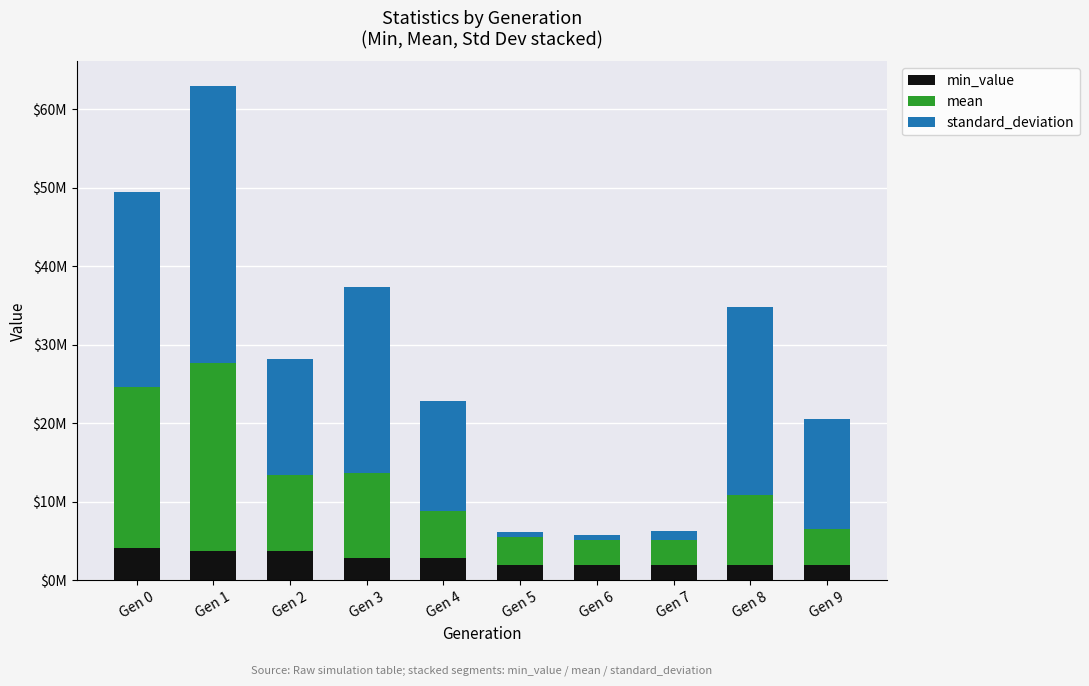

At which label is mean closest to 13588807?

Gen 3